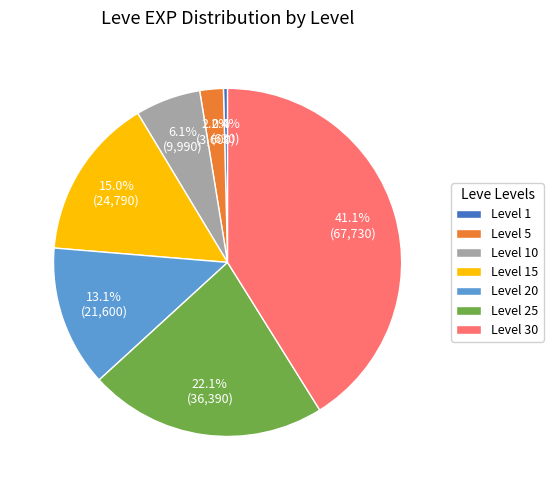

Do Level 20 and Level 15 together represent more than half of the pie?

No